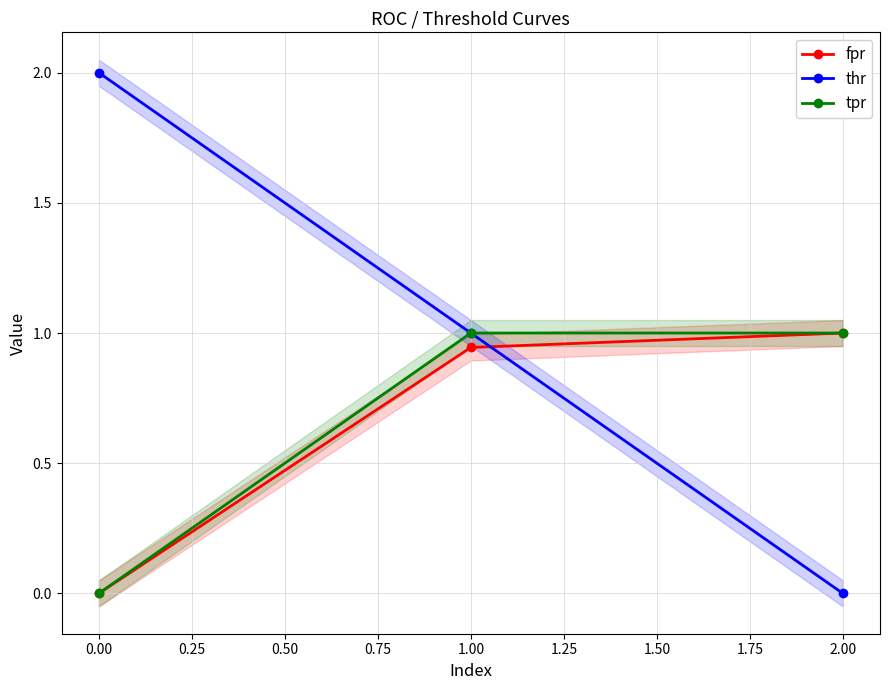

How many lines are shown in the chart?

3